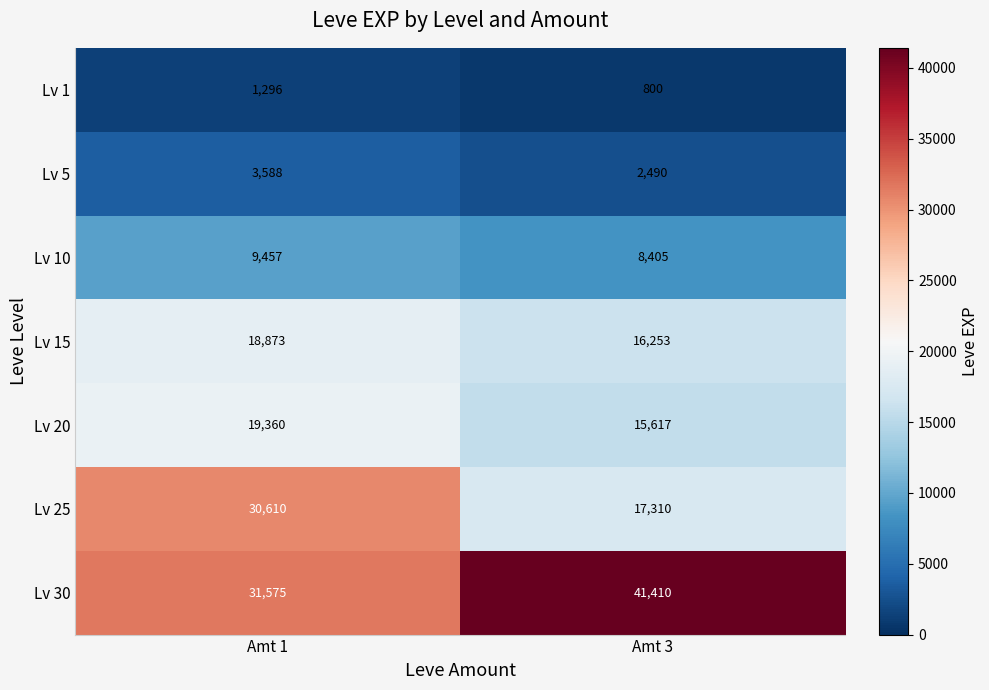

Between Amt 1 and Amt 3, which series saw the biggest shift?

Lv 25